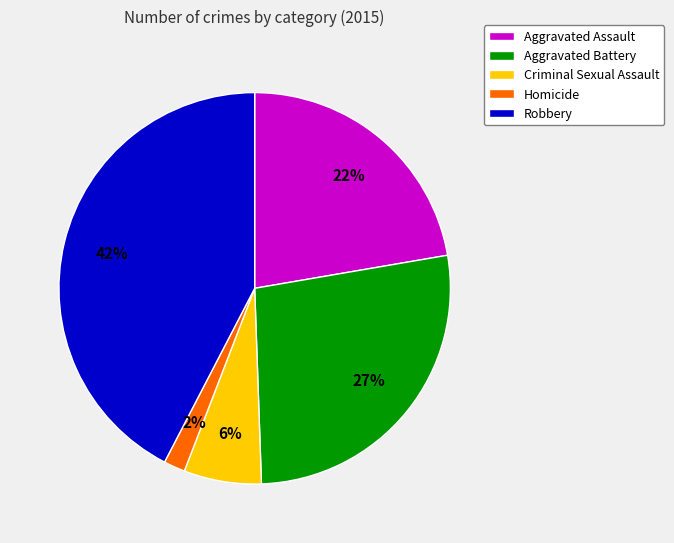

What percentage is the Aggravated Assault slice, to the nearest percent?

22%